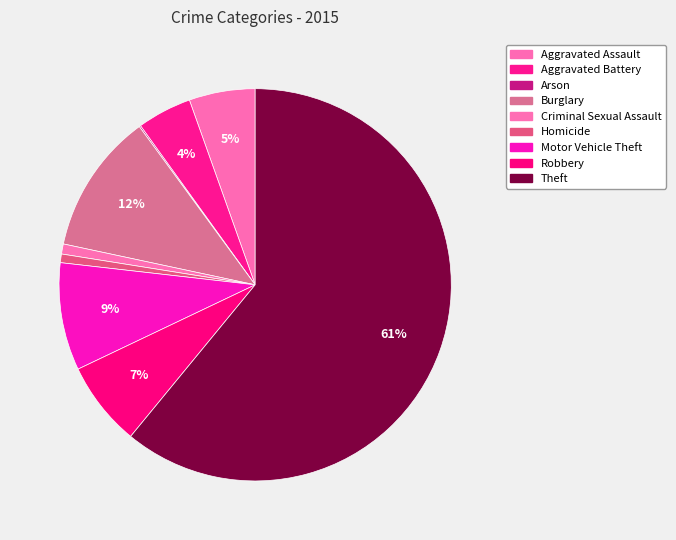

Rank the categories by value from lowest to highest.

Arson, Homicide, Criminal Sexual Assault, Aggravated Battery, Aggravated Assault, Robbery, Motor Vehicle Theft, Burglary, Theft